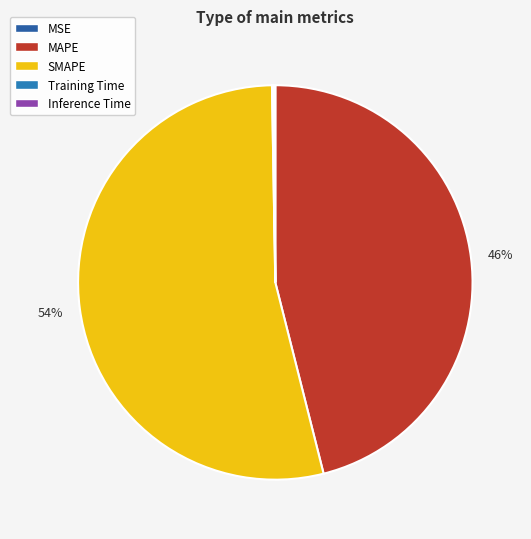

What is the largest slice in the pie chart?

SMAPE